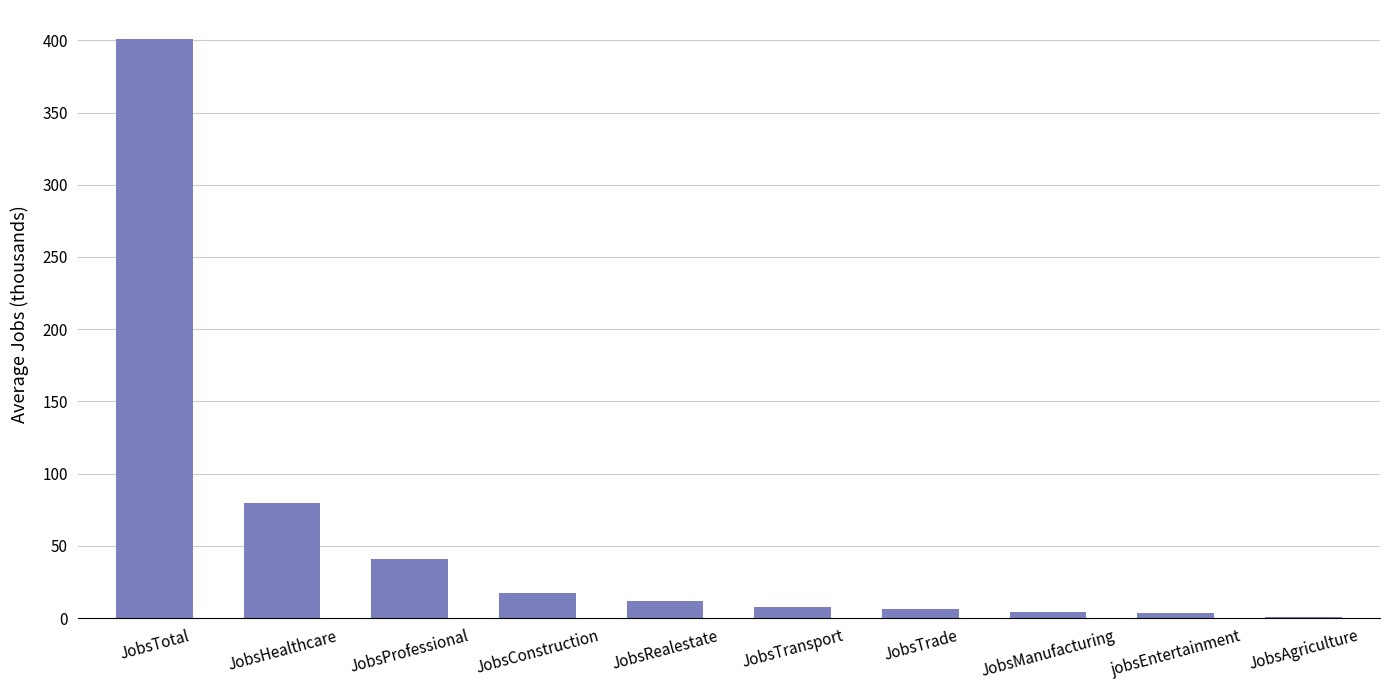

At which label does the data first exceed 12?

JobsTotal